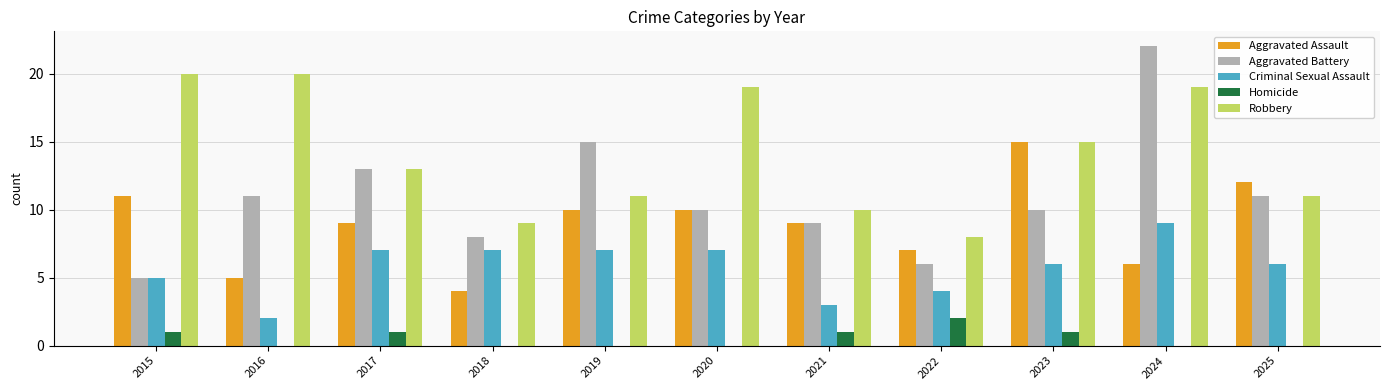

Between 2016 and 2021, which series saw the biggest shift?

Robbery